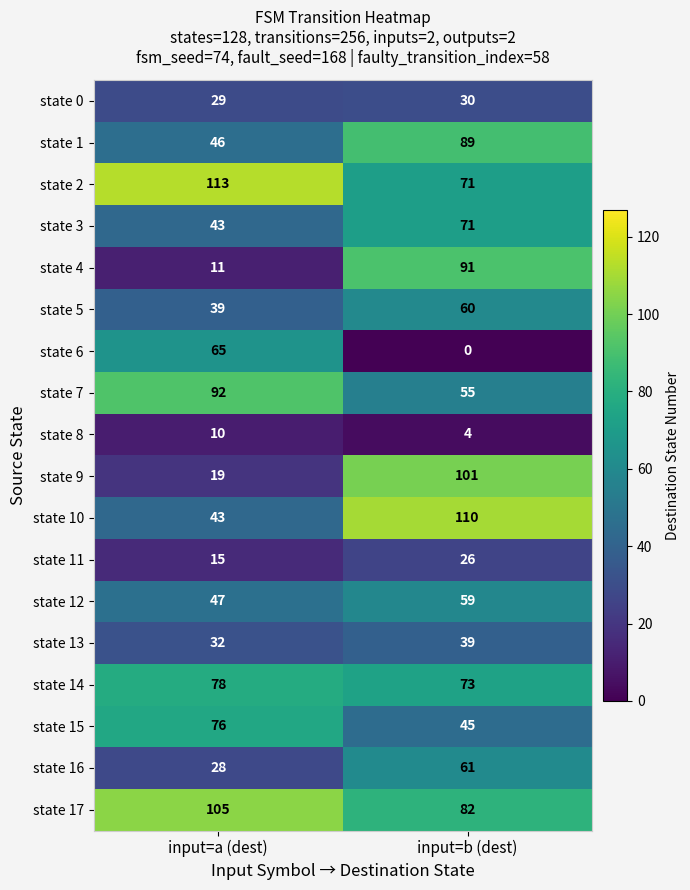

What is the total value across all series at input=b (dest)?

1067